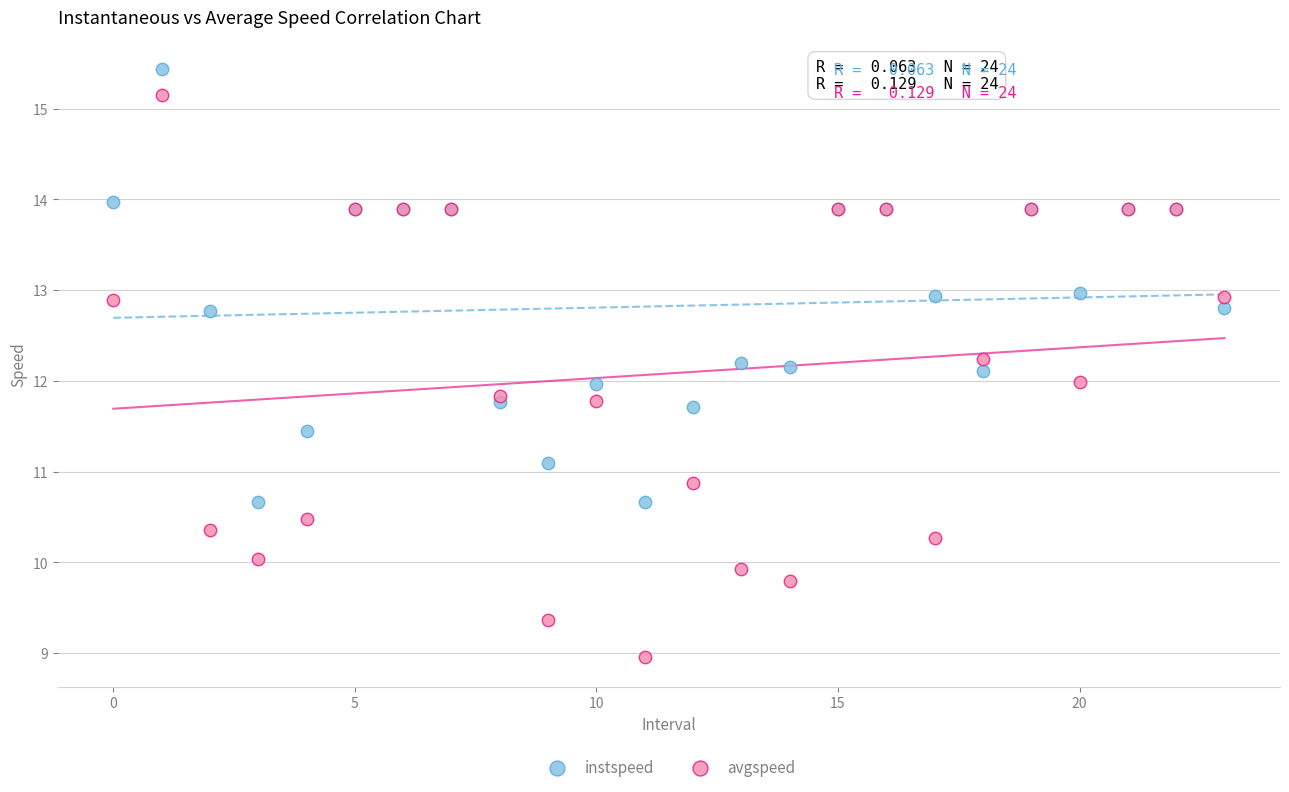

Which series reaches the maximum Y coordinate?

instspeed